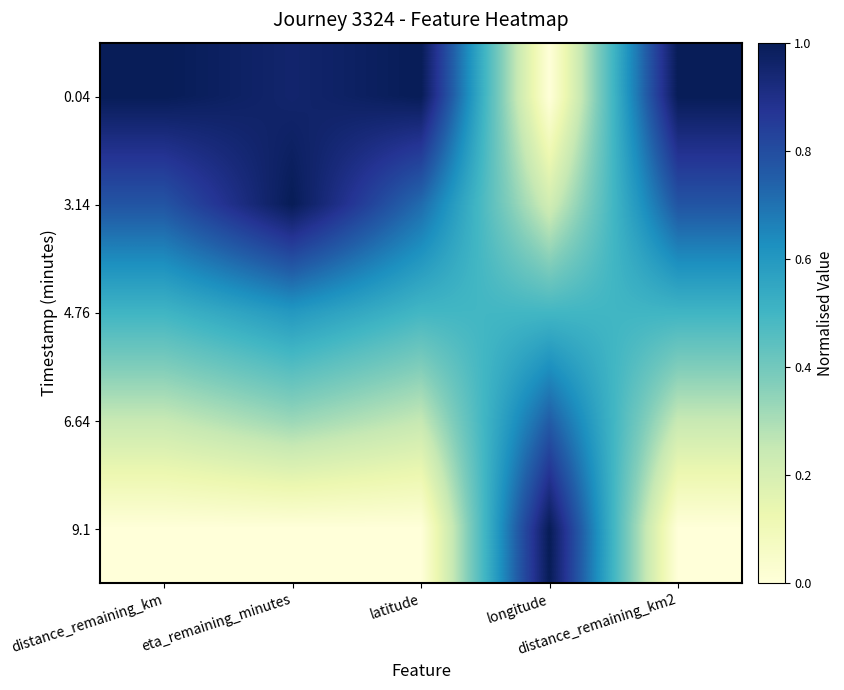

Which has a higher value, distance_remaining_km or latitude?

distance_remaining_km